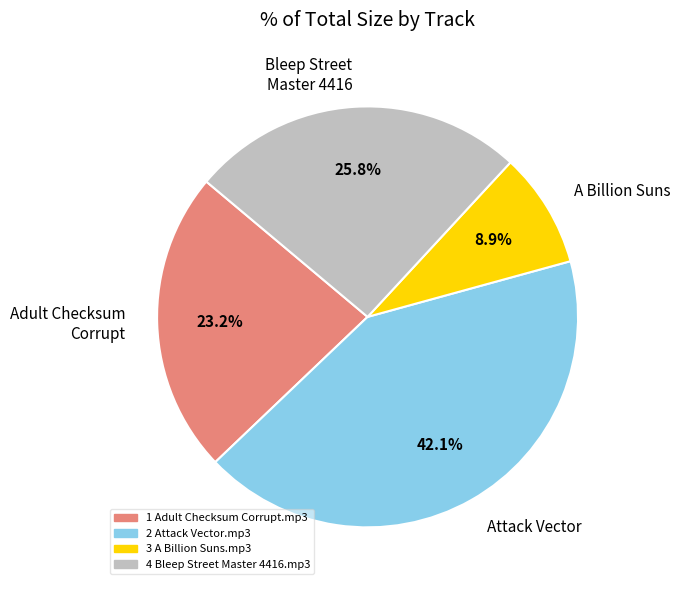

Is the sum of Bleep Street Master 4416 and Adult Checksum Corrupt greater than half?

No